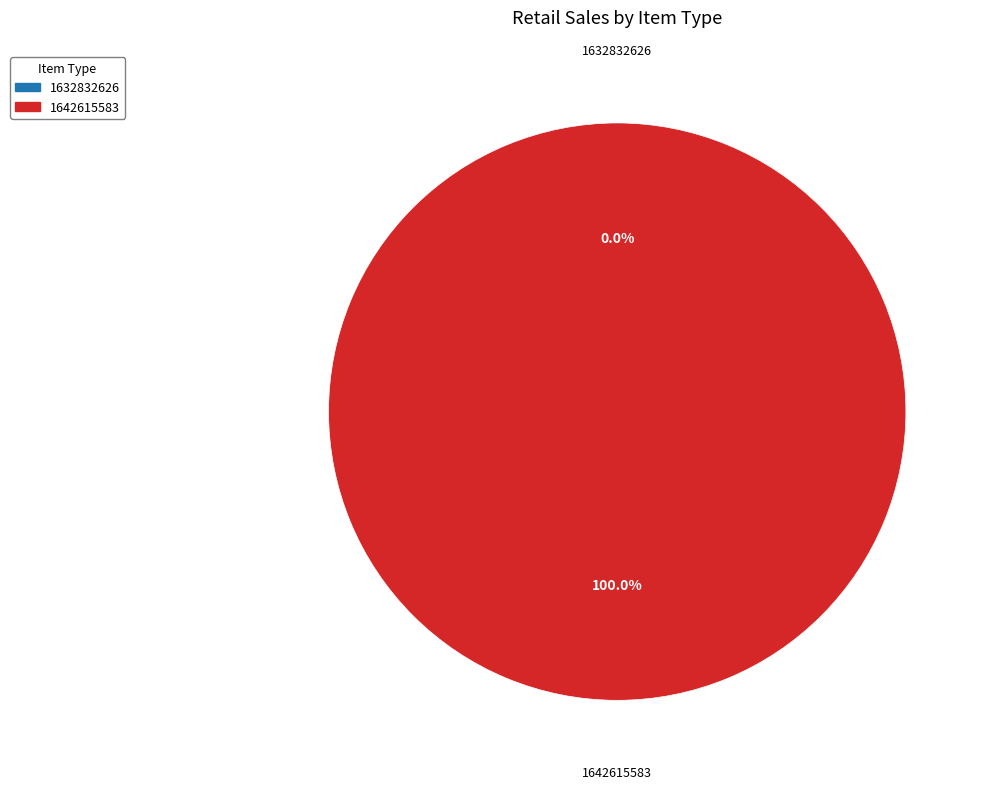

What is the majority slice?

1642615583